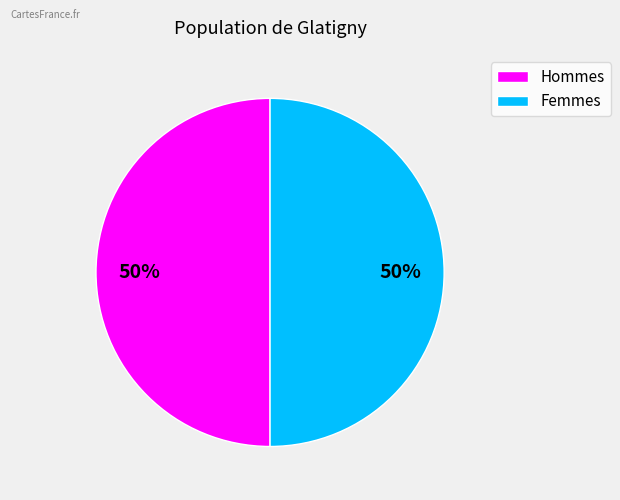

To the nearest percent, what is the average slice percentage?

50%